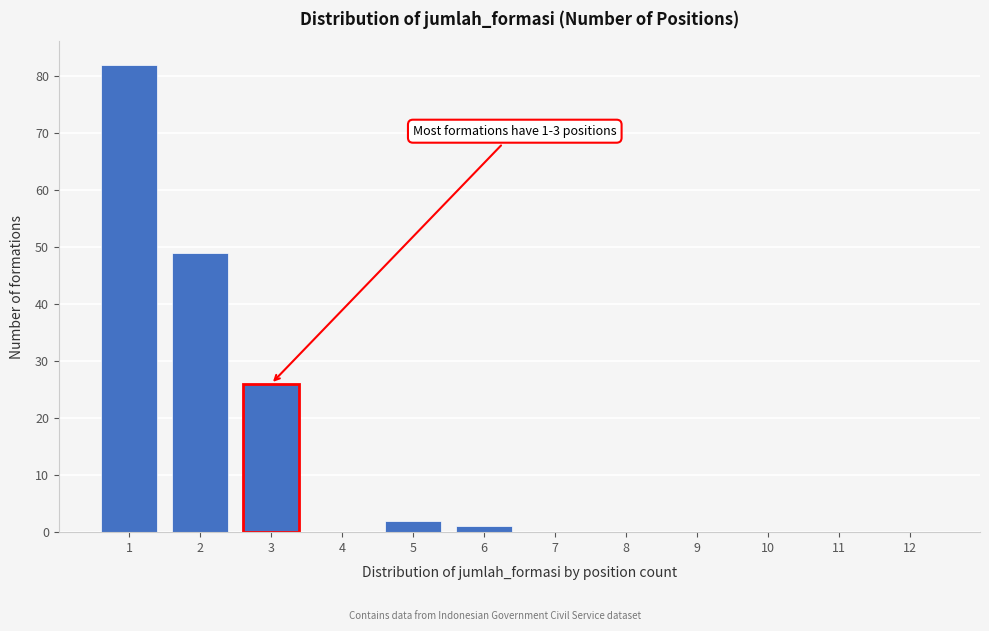

Reading right to left, transcribe all the data shown in this chart.

12=0	11=0	10=0	9=0	8=0	7=0	6=1	5=2	4=0	3=26	2=49	1=82